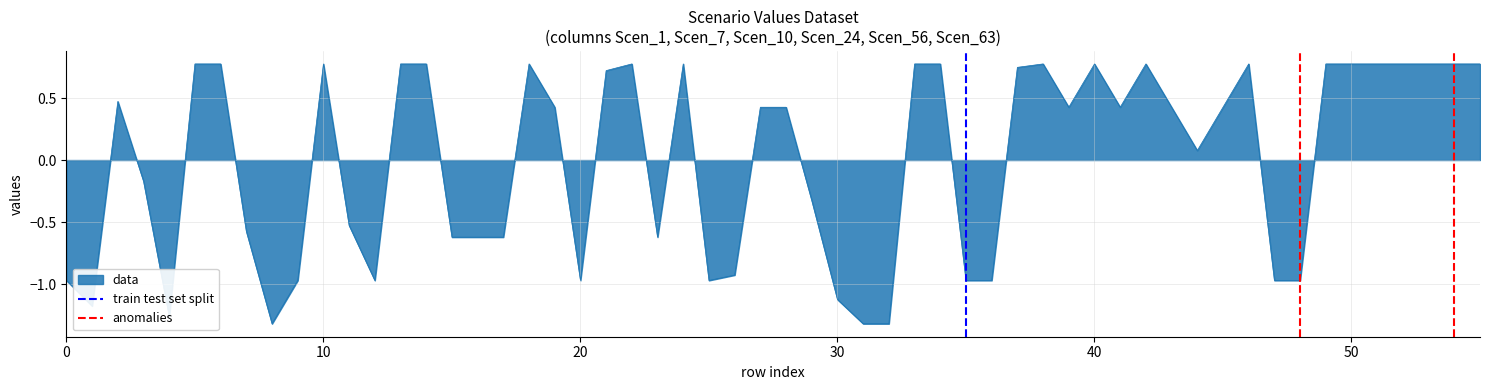

The train test set split series shows 0 at 0. True or false?

True